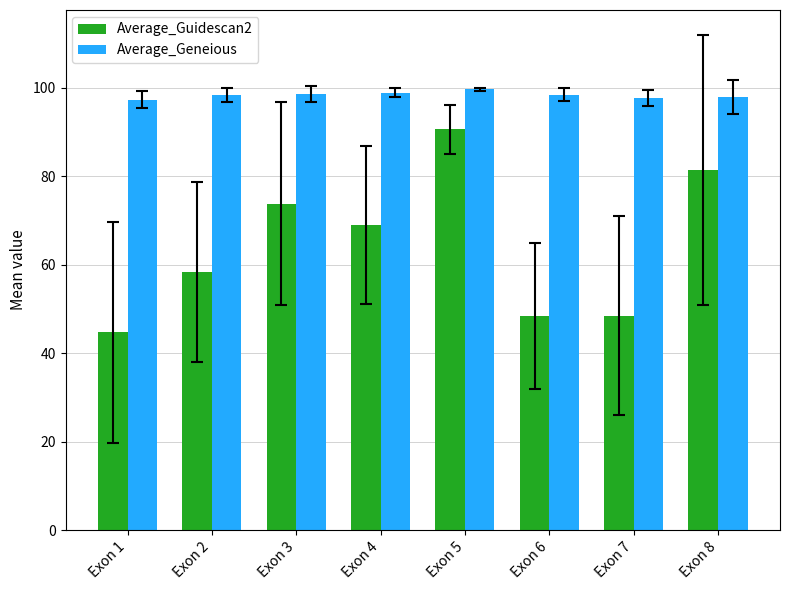

The Average_Guidescan2 series shows 11.7 at Exon 6. True or false?

False